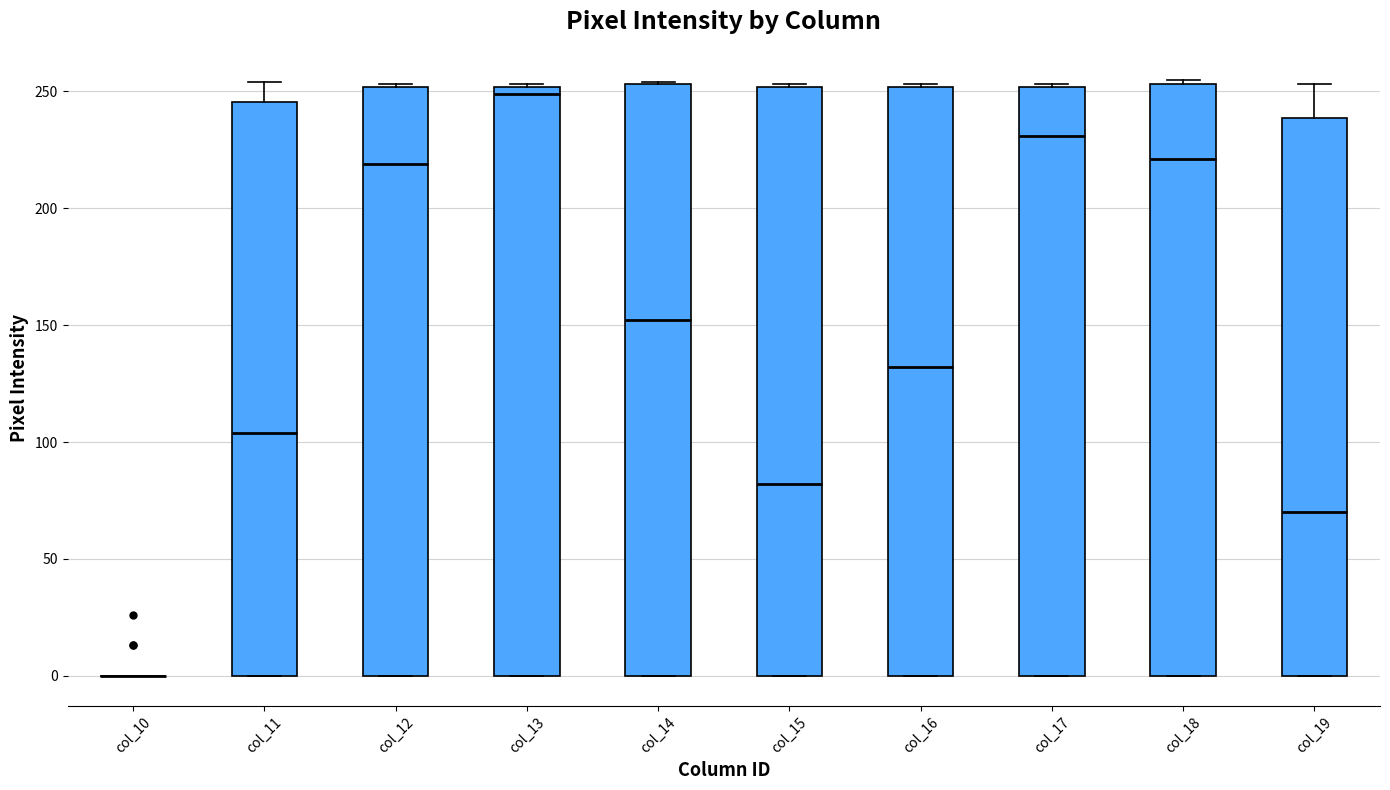

Where is the upper edge of the box for col_15 on the y-axis? The values are not printed on the chart, so give them approximately, as read against the axis.

250